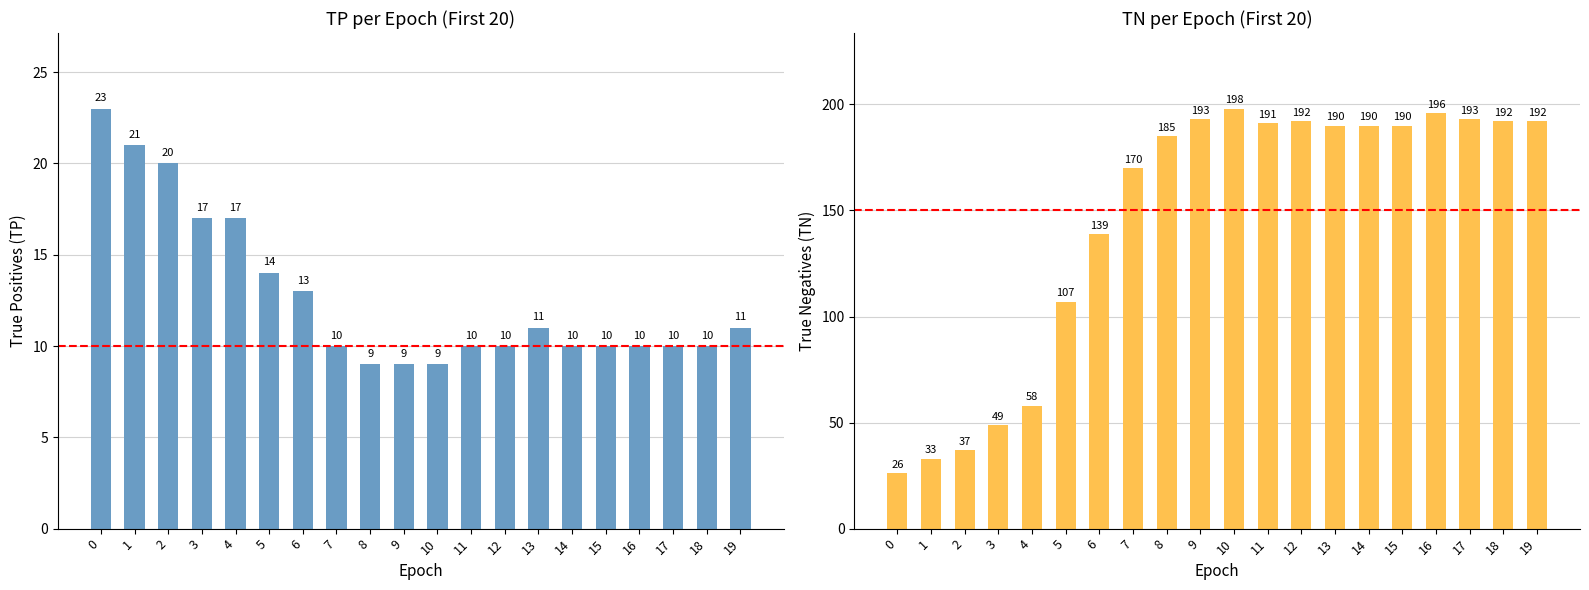

Is the value of TN at 0 greater than the value of TP at 13?

Yes